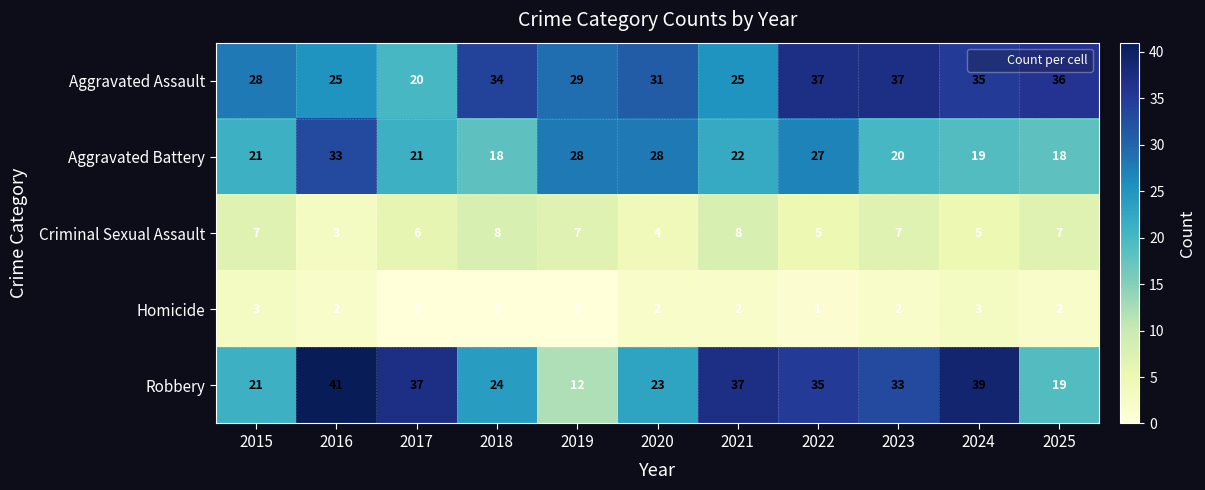

Count the number of data series in this chart.

5